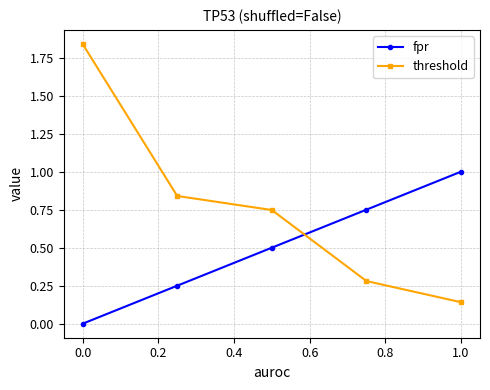

List the series in order of their peak value, lowest first.

fpr, threshold